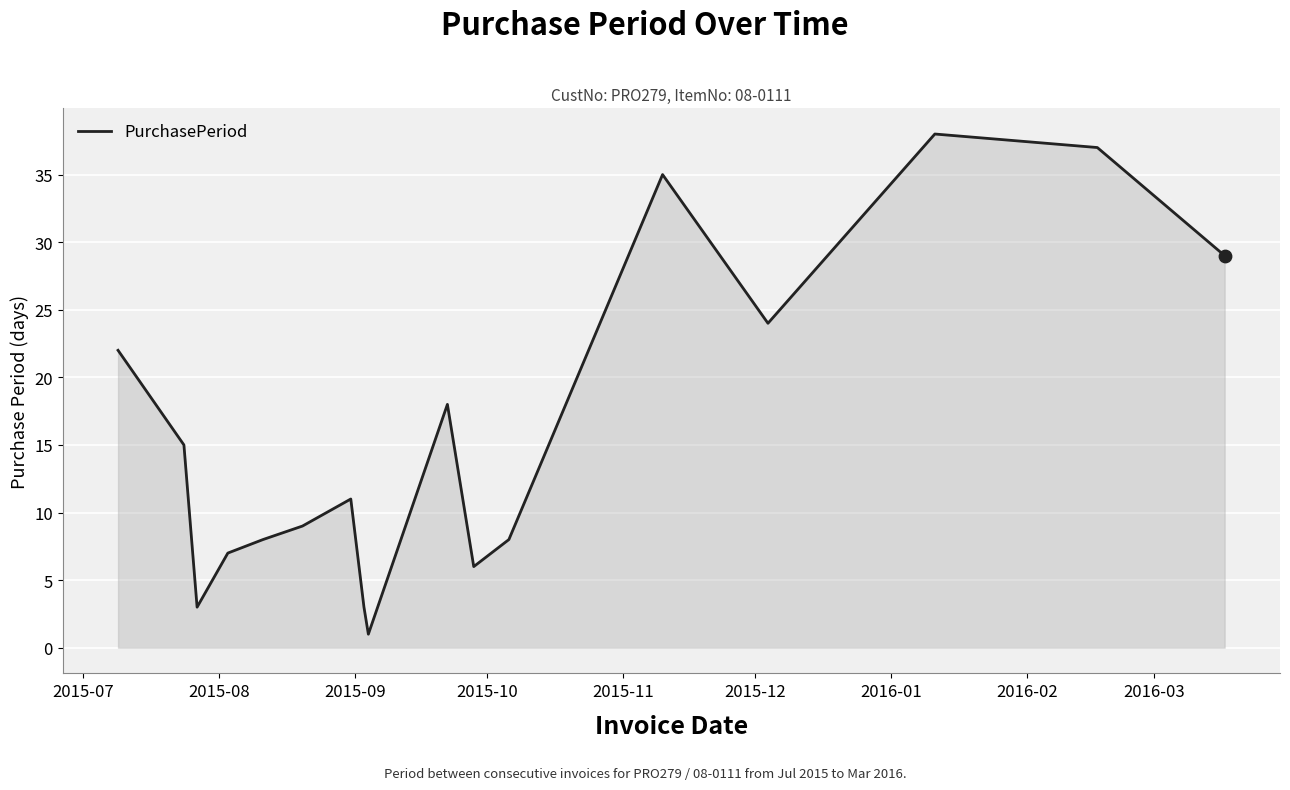

What is the greatest value displayed?

38